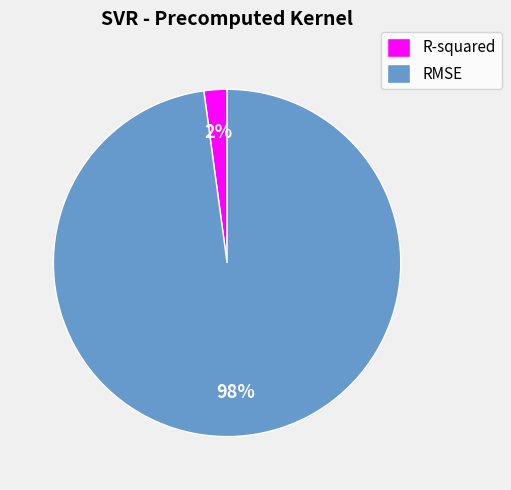

The R-squared slice represents 2% of the pie. True or false?

True